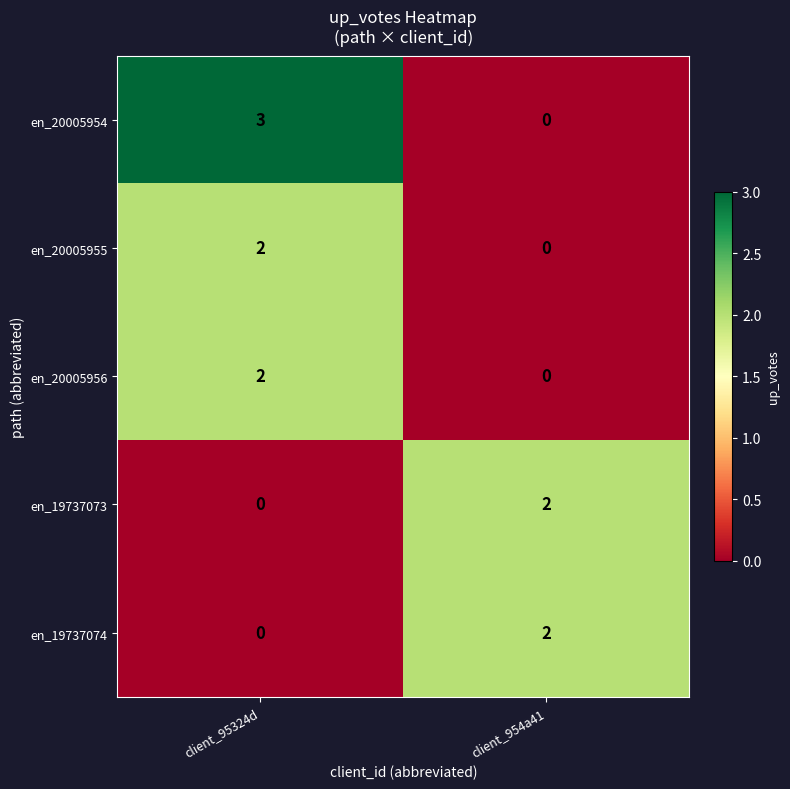

Reading right to left, extract all data points from this chart.

en_20005954: 0	3
en_20005955: 0	2
en_20005956: 0	2
en_19737073: 2	0
en_19737074: 2	0